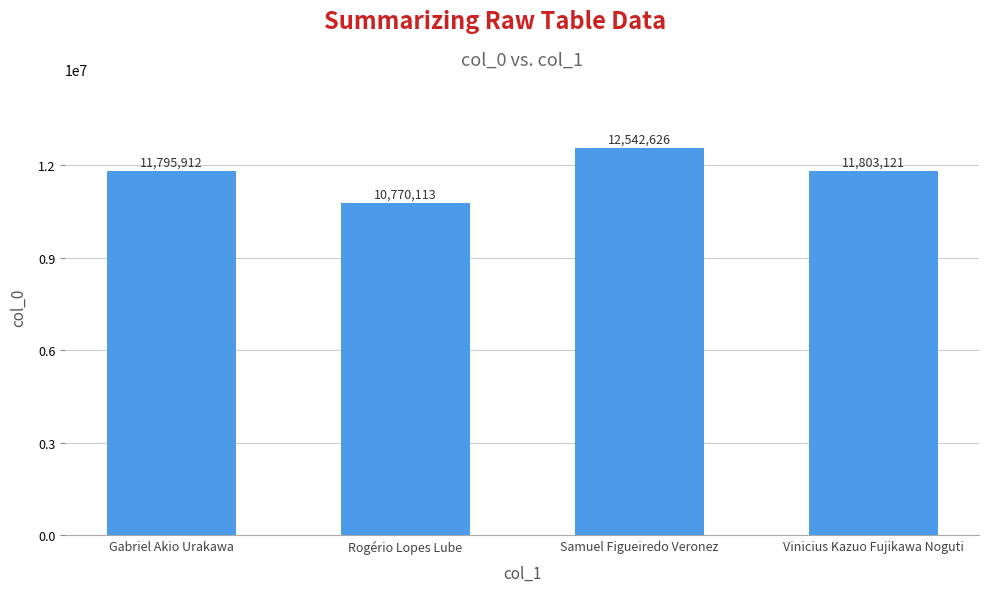

The chart shows a value of 19813890 at Gabriel Akio Urakawa. True or false?

False